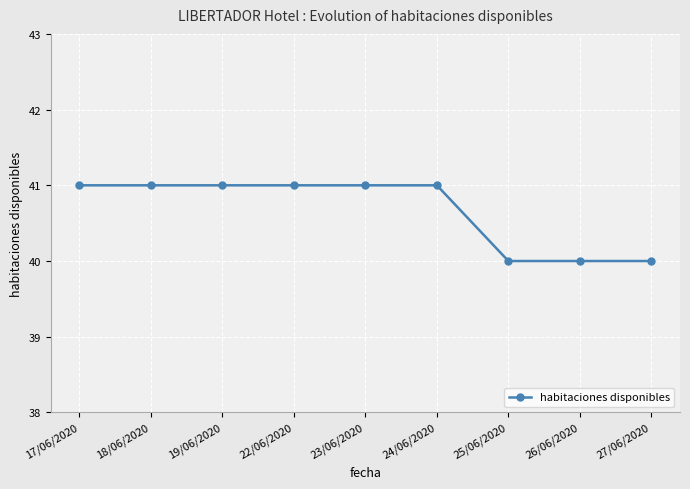

What is the minimum value shown in the chart?

40